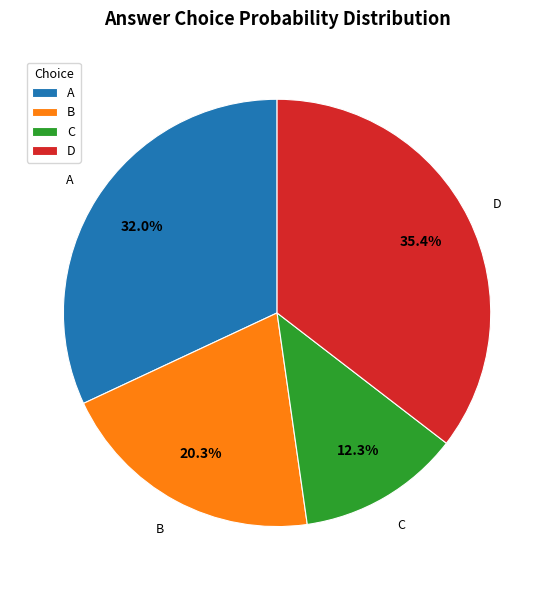

What percentage is NOT represented by D?

64.6%